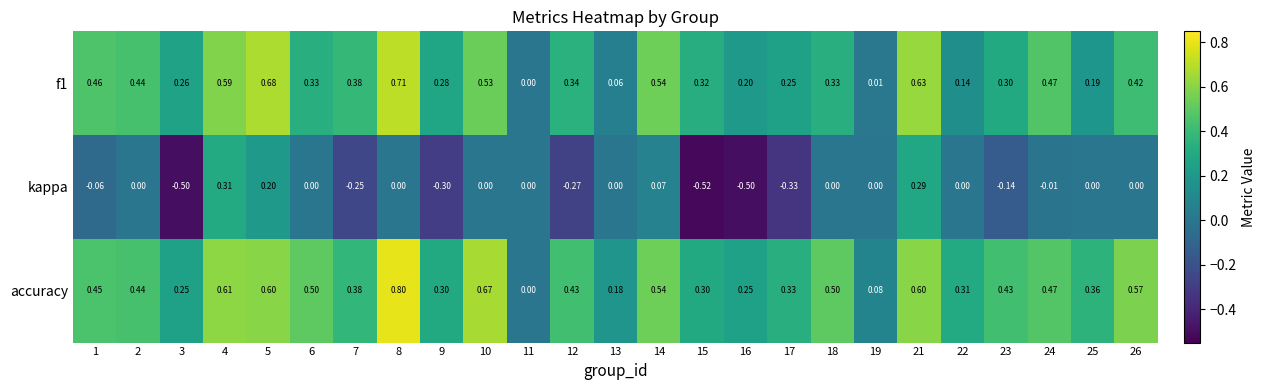

Rank the series by their maximum value, from lowest to highest.

kappa, f1, accuracy